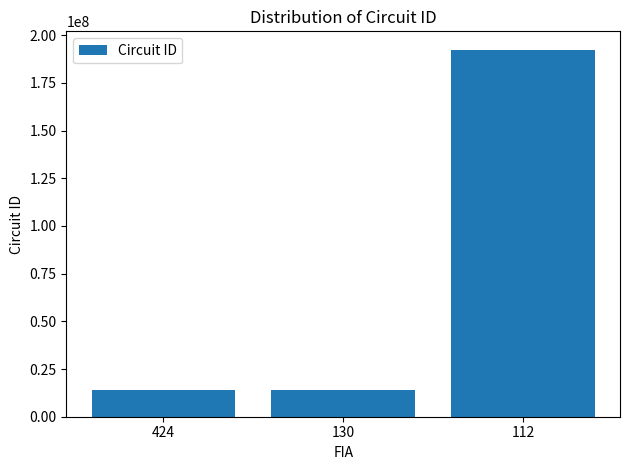

Read the value at 130.

13921102